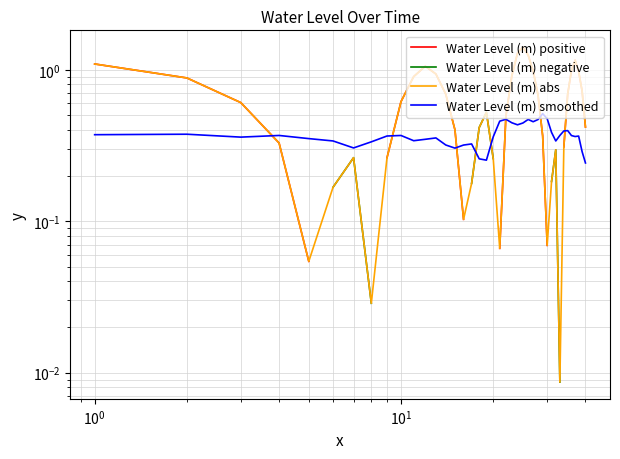

The Water Level (m) positive series shows 0.4 at 35. True or false?

False